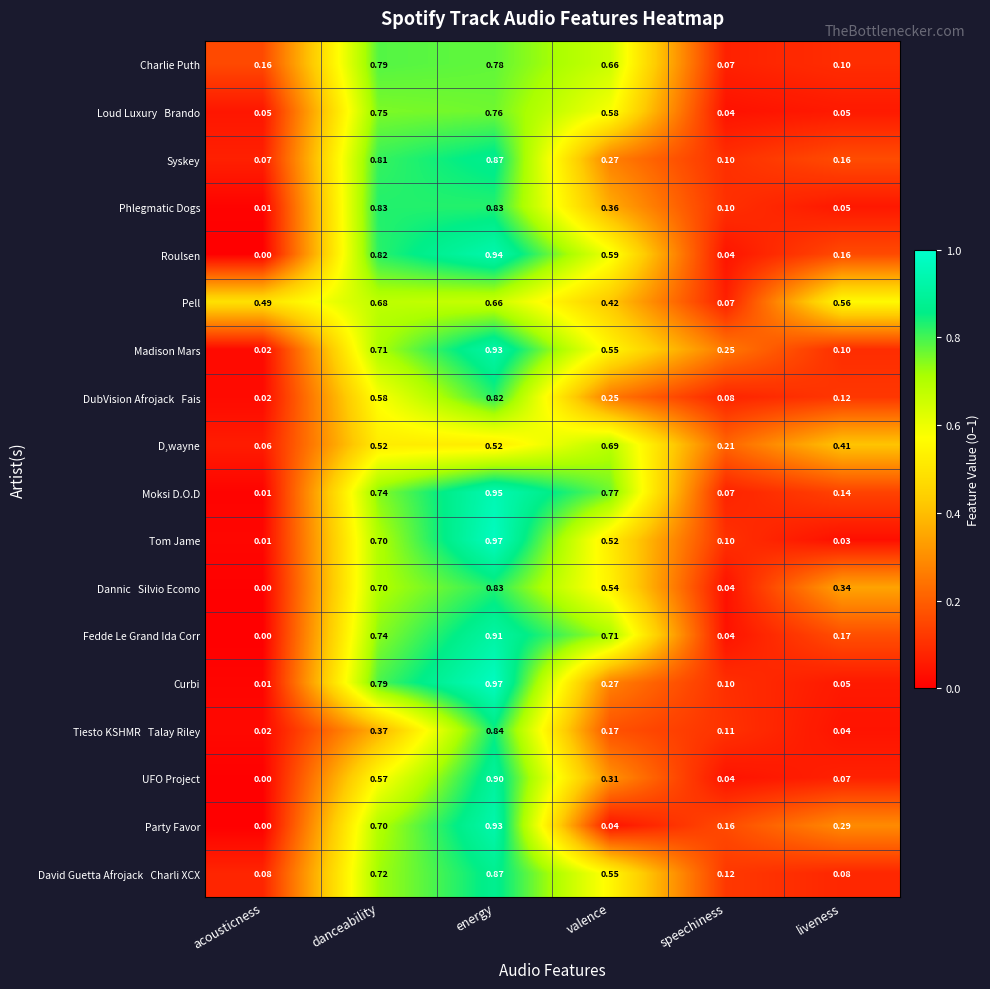

Which category has the highest value in the D,wayne series?

valence